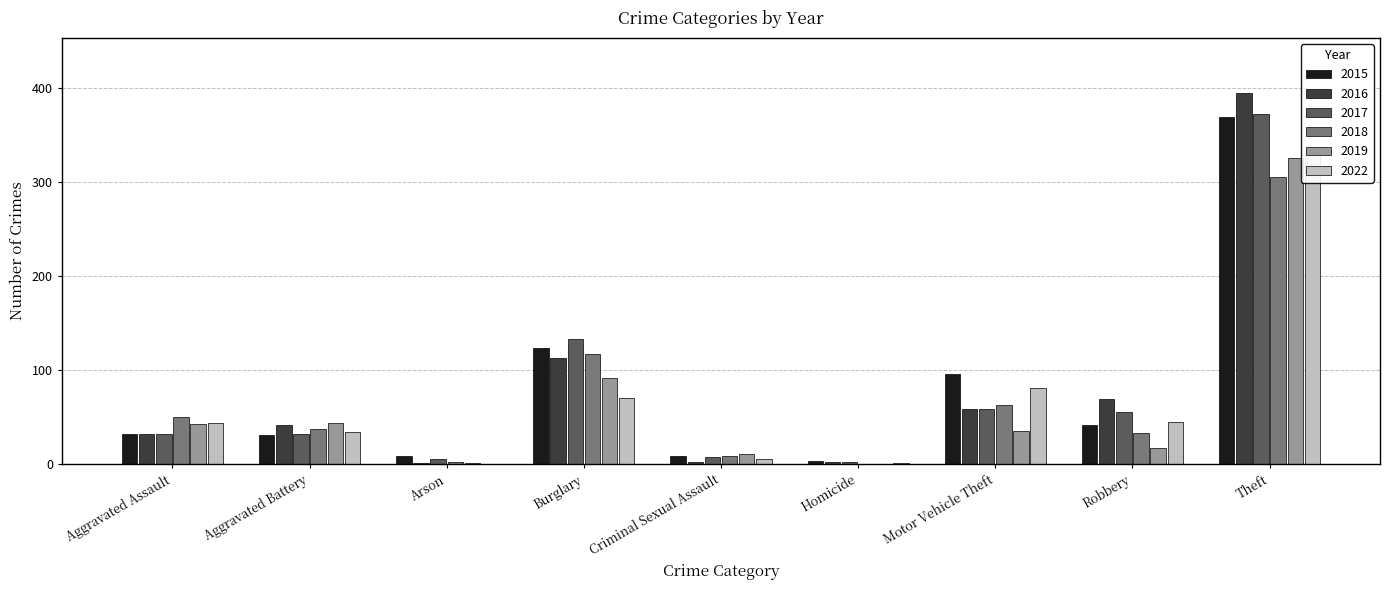

Count the number of data series in this chart.

6